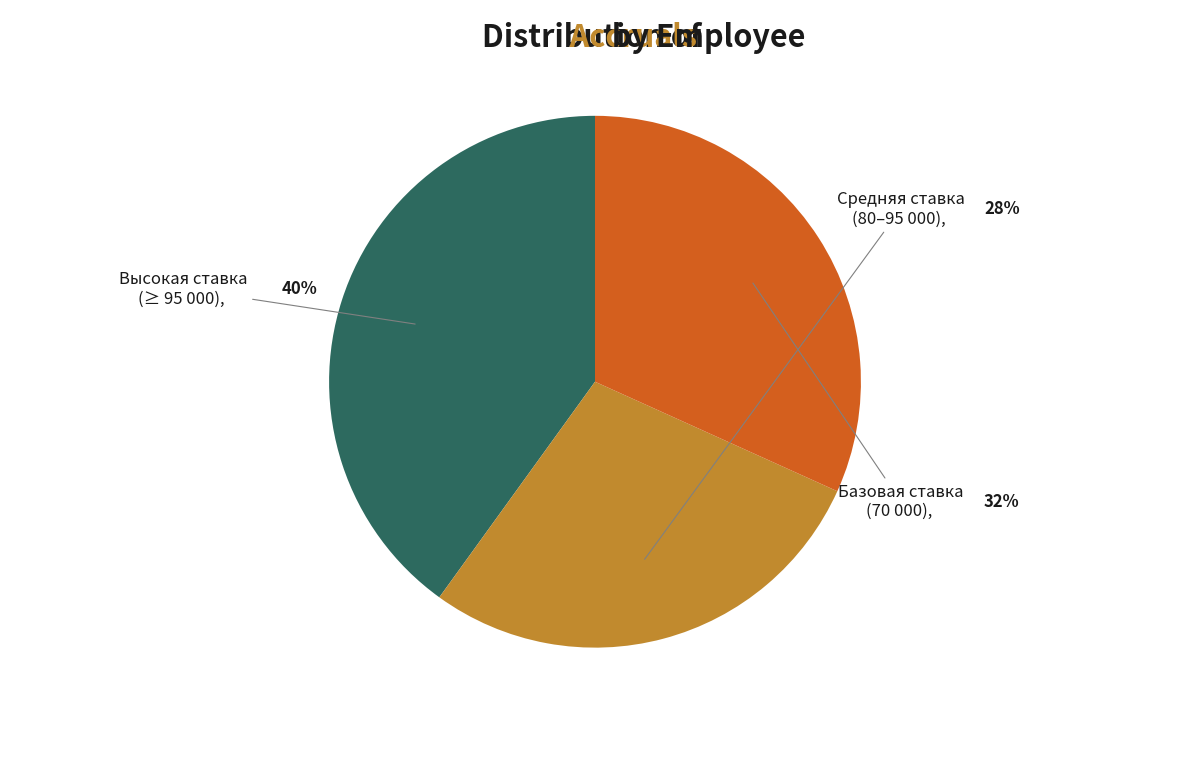

To the nearest percent, what is the average slice percentage?

33%